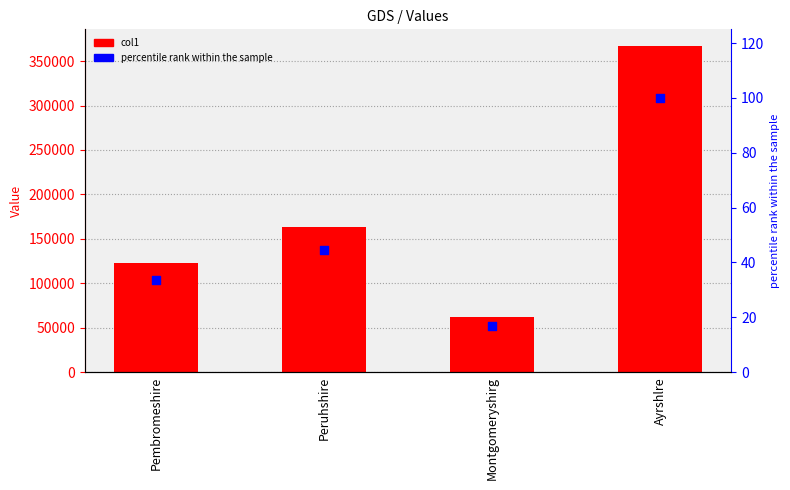

At which category is the sum across all series the highest?

Ayrshlre